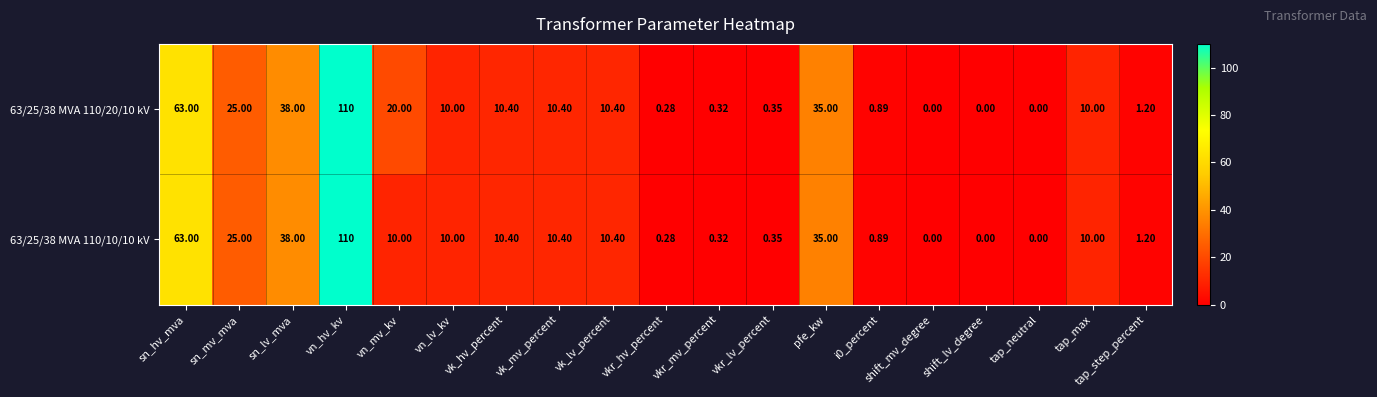

Which series has the largest total across all categories?

63/25/38 MVA 110/20/10 kV